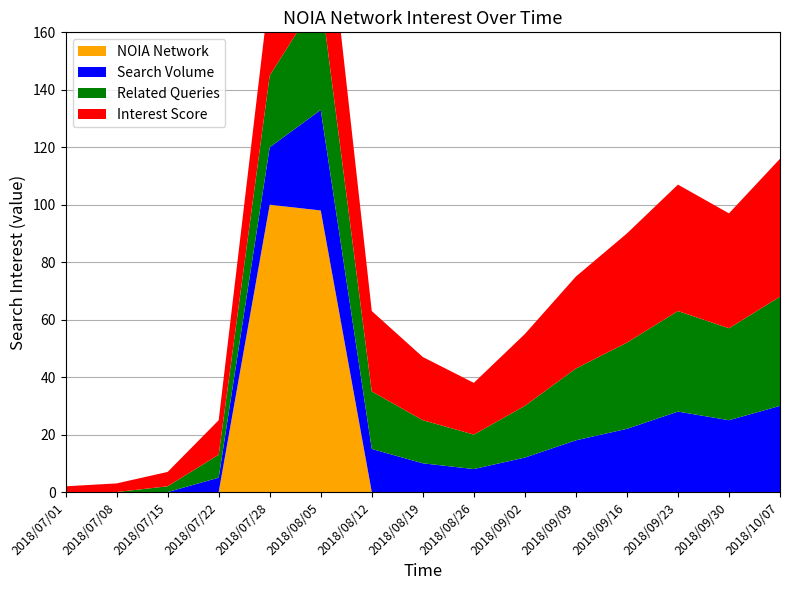

Reading right to left, list all the values displayed in this chart.

NOIA Network: 2018/10/07=0	2018/09/30=0	2018/09/23=0	2018/09/16=0	2018/09/09=0	2018/09/02=0	2018/08/26=0	2018/08/19=0	2018/08/12=0	2018/08/05=98	2018/07/28=100	2018/07/22=0	2018/07/15=0	2018/07/08=0	2018/07/01=0
Search Volume: 2018/10/07=30	2018/09/30=25	2018/09/23=28	2018/09/16=22	2018/09/09=18	2018/09/02=12	2018/08/26=8	2018/08/19=10	2018/08/12=15	2018/08/05=35	2018/07/28=20	2018/07/22=5	2018/07/15=0	2018/07/08=0	2018/07/01=0
Related Queries: 2018/10/07=38	2018/09/30=32	2018/09/23=35	2018/09/16=30	2018/09/09=25	2018/09/02=18	2018/08/26=12	2018/08/19=15	2018/08/12=20	2018/08/05=40	2018/07/28=25	2018/07/22=8	2018/07/15=2	2018/07/08=0	2018/07/01=0
Interest Score: 2018/10/07=48	2018/09/30=40	2018/09/23=44	2018/09/16=38	2018/09/09=32	2018/09/02=25	2018/08/26=18	2018/08/19=22	2018/08/12=28	2018/08/05=50	2018/07/28=30	2018/07/22=12	2018/07/15=5	2018/07/08=3	2018/07/01=2